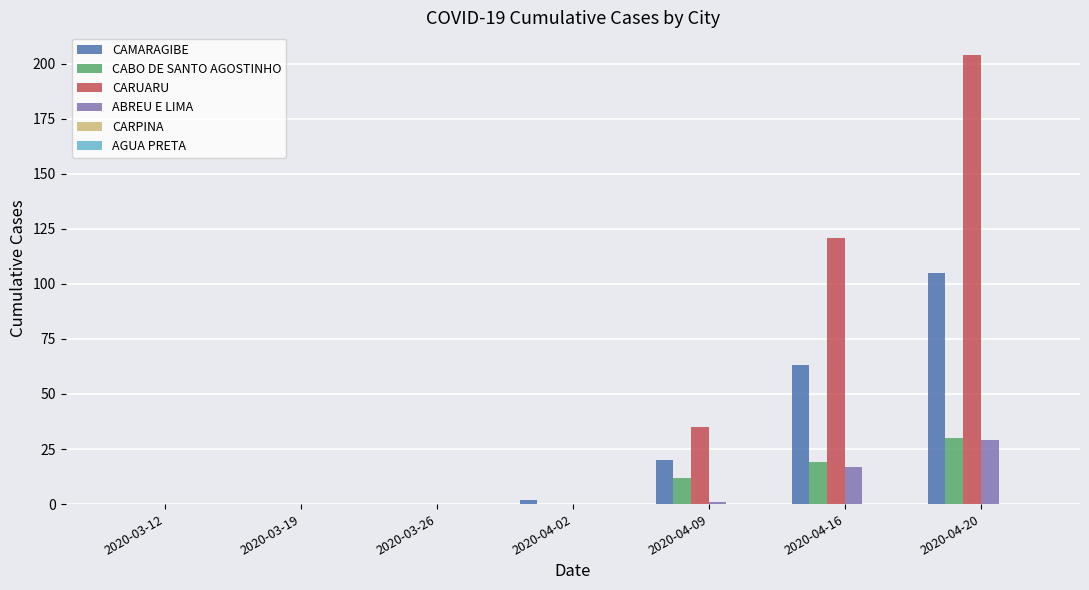

Reading left to right, list all the values displayed in this chart.

CAMARAGIBE: 2020-03-12=0	2020-03-19=0	2020-03-26=0	2020-04-02=2	2020-04-09=20	2020-04-16=63	2020-04-20=105
CABO DE SANTO AGOSTINHO: 2020-03-12=0	2020-03-19=0	2020-03-26=0	2020-04-02=0	2020-04-09=12	2020-04-16=19	2020-04-20=30
CARUARU: 2020-03-12=0	2020-03-19=0	2020-03-26=0	2020-04-02=0	2020-04-09=35	2020-04-16=121	2020-04-20=204
ABREU E LIMA: 2020-03-12=0	2020-03-19=0	2020-03-26=0	2020-04-02=0	2020-04-09=1	2020-04-16=17	2020-04-20=29